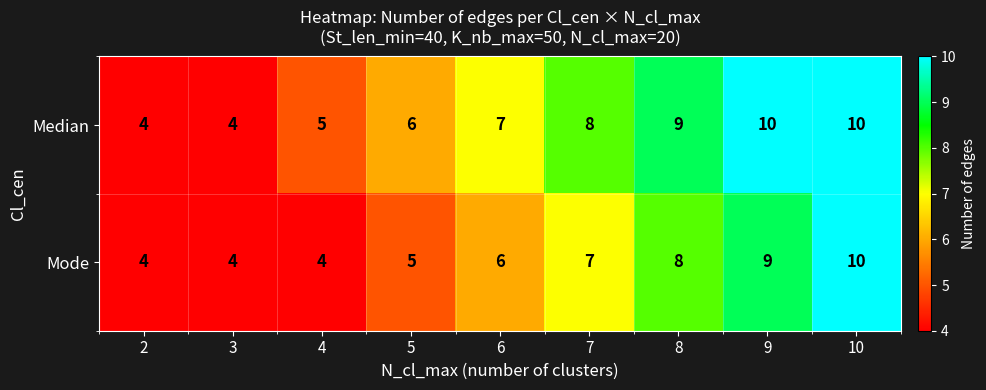

Rank the series at 9 from lowest to highest value.

Mode, Median